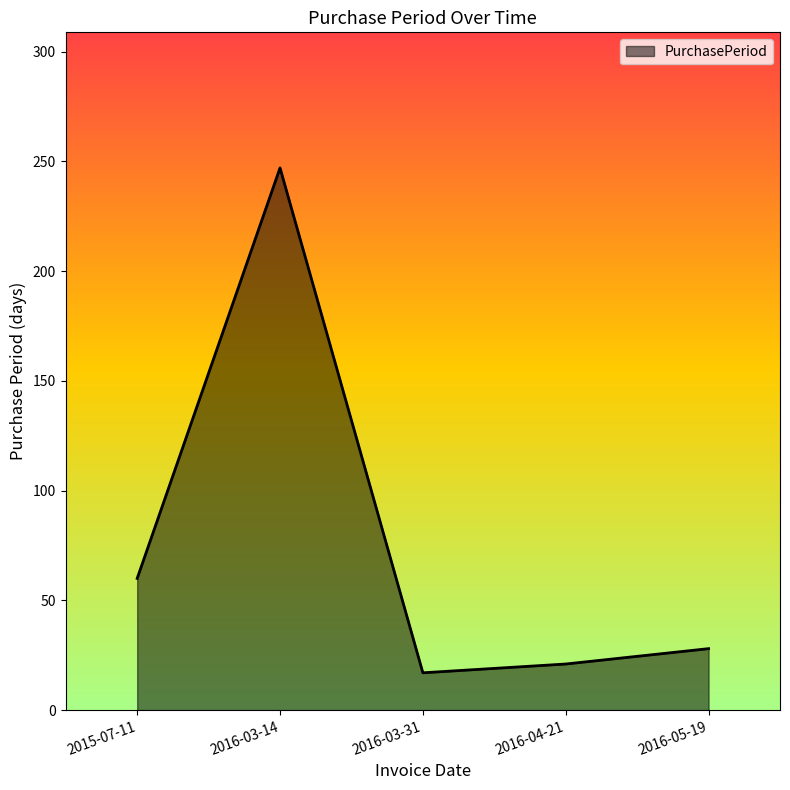

Reading left to right, what are all the values shown in this chart?

60	247	17	21	28